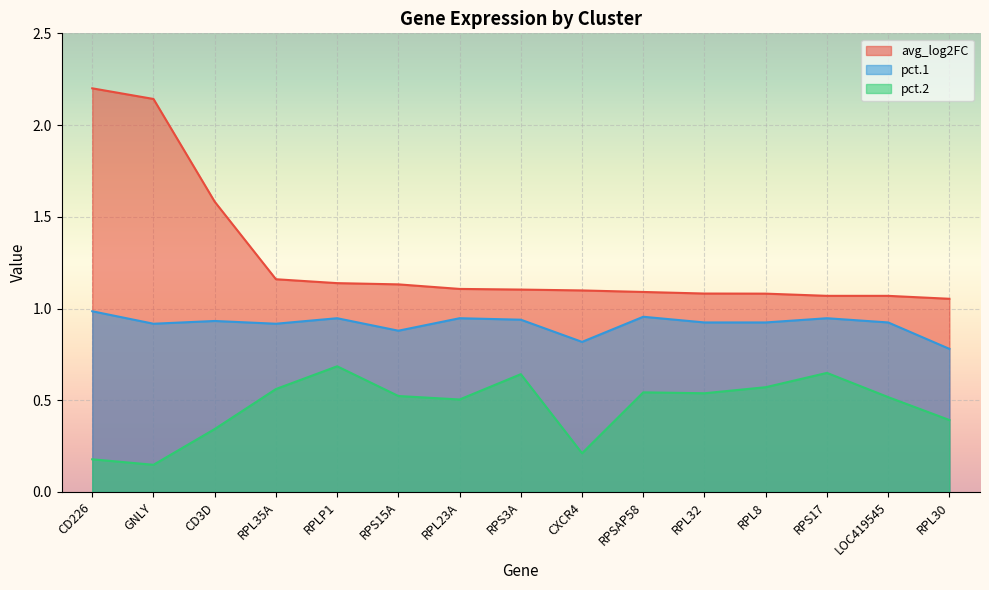

In pct.1, how many points are lower than both neighbors (excluding endpoints)?

4